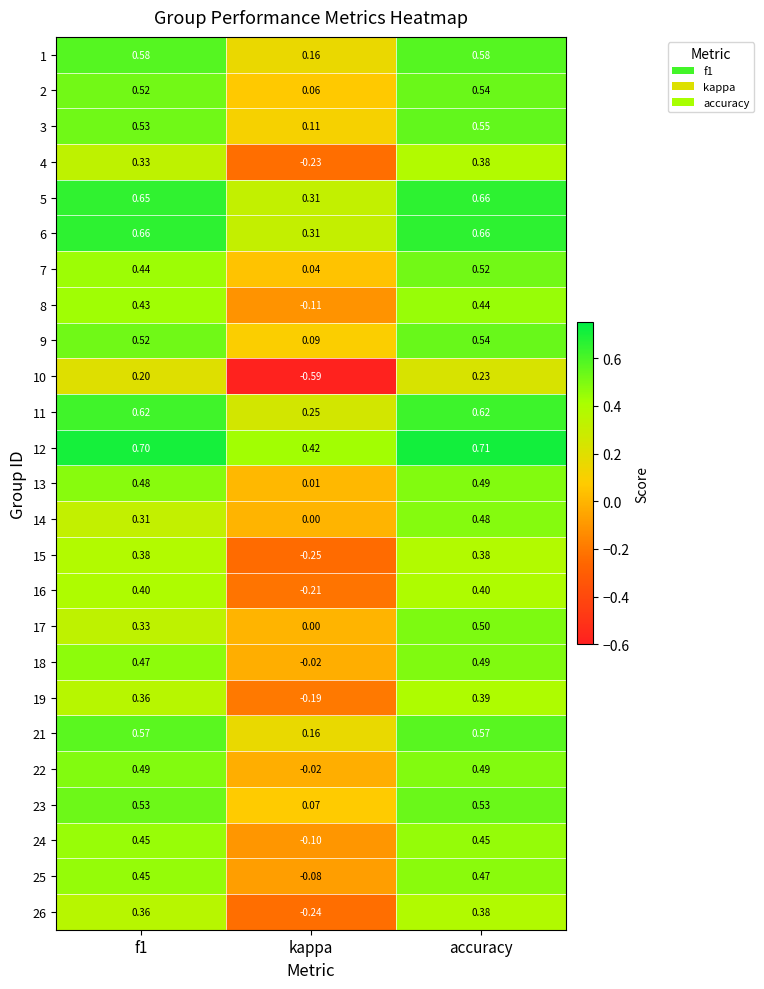

At which label is 3 closest to 0?

kappa